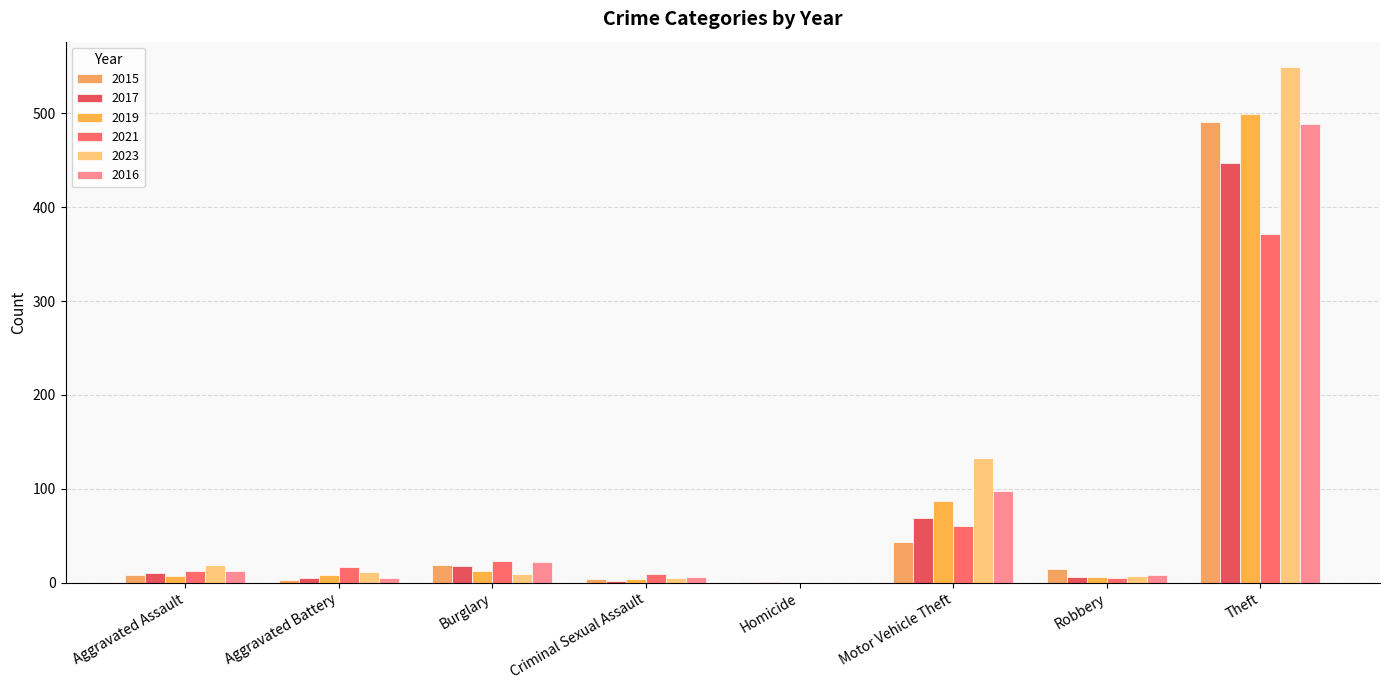

What is the sum of all 2015 values?

584